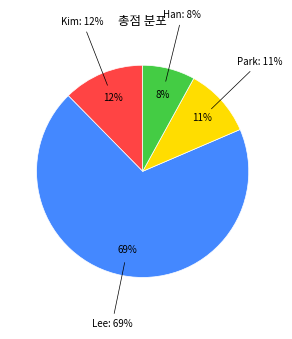

What is the smallest slice in the pie chart?

Han